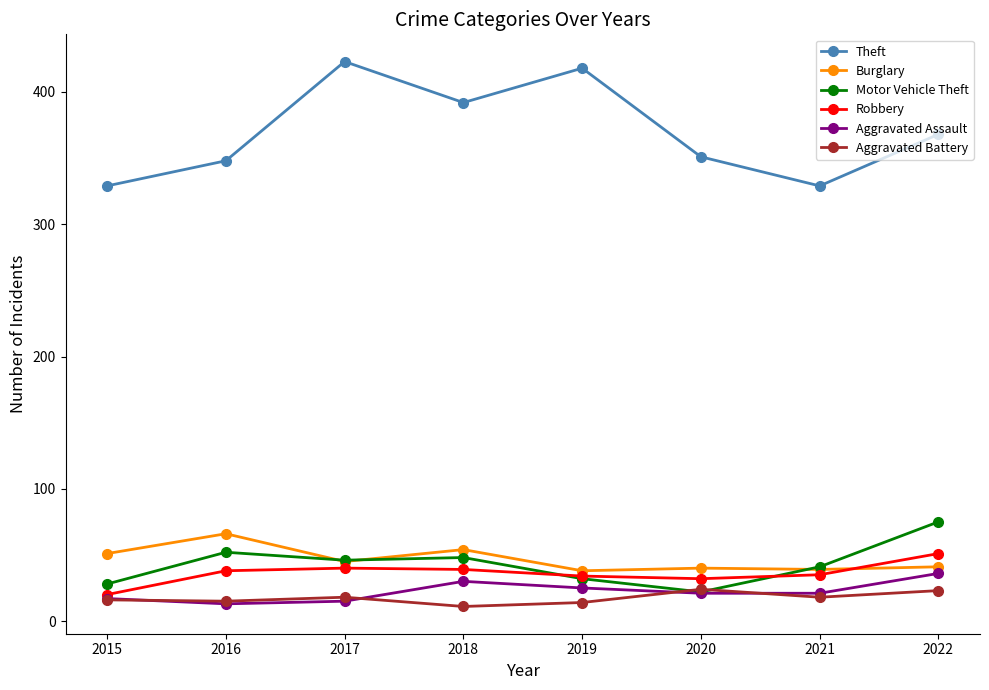

True or false: Aggravated Battery has more than 0 points higher than both neighbors.

True